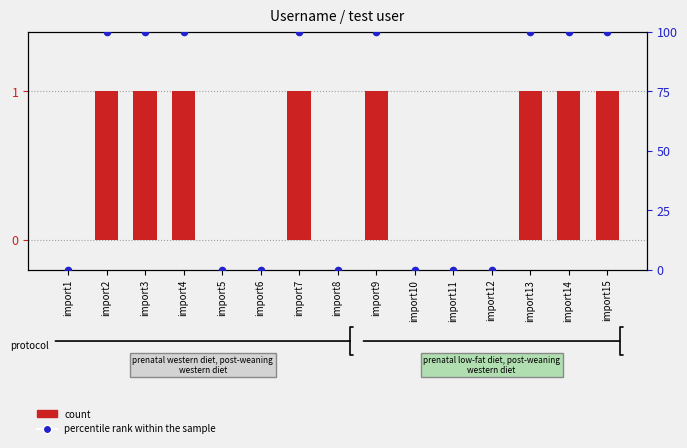

At how many categories does at least one series exceed 66?

8